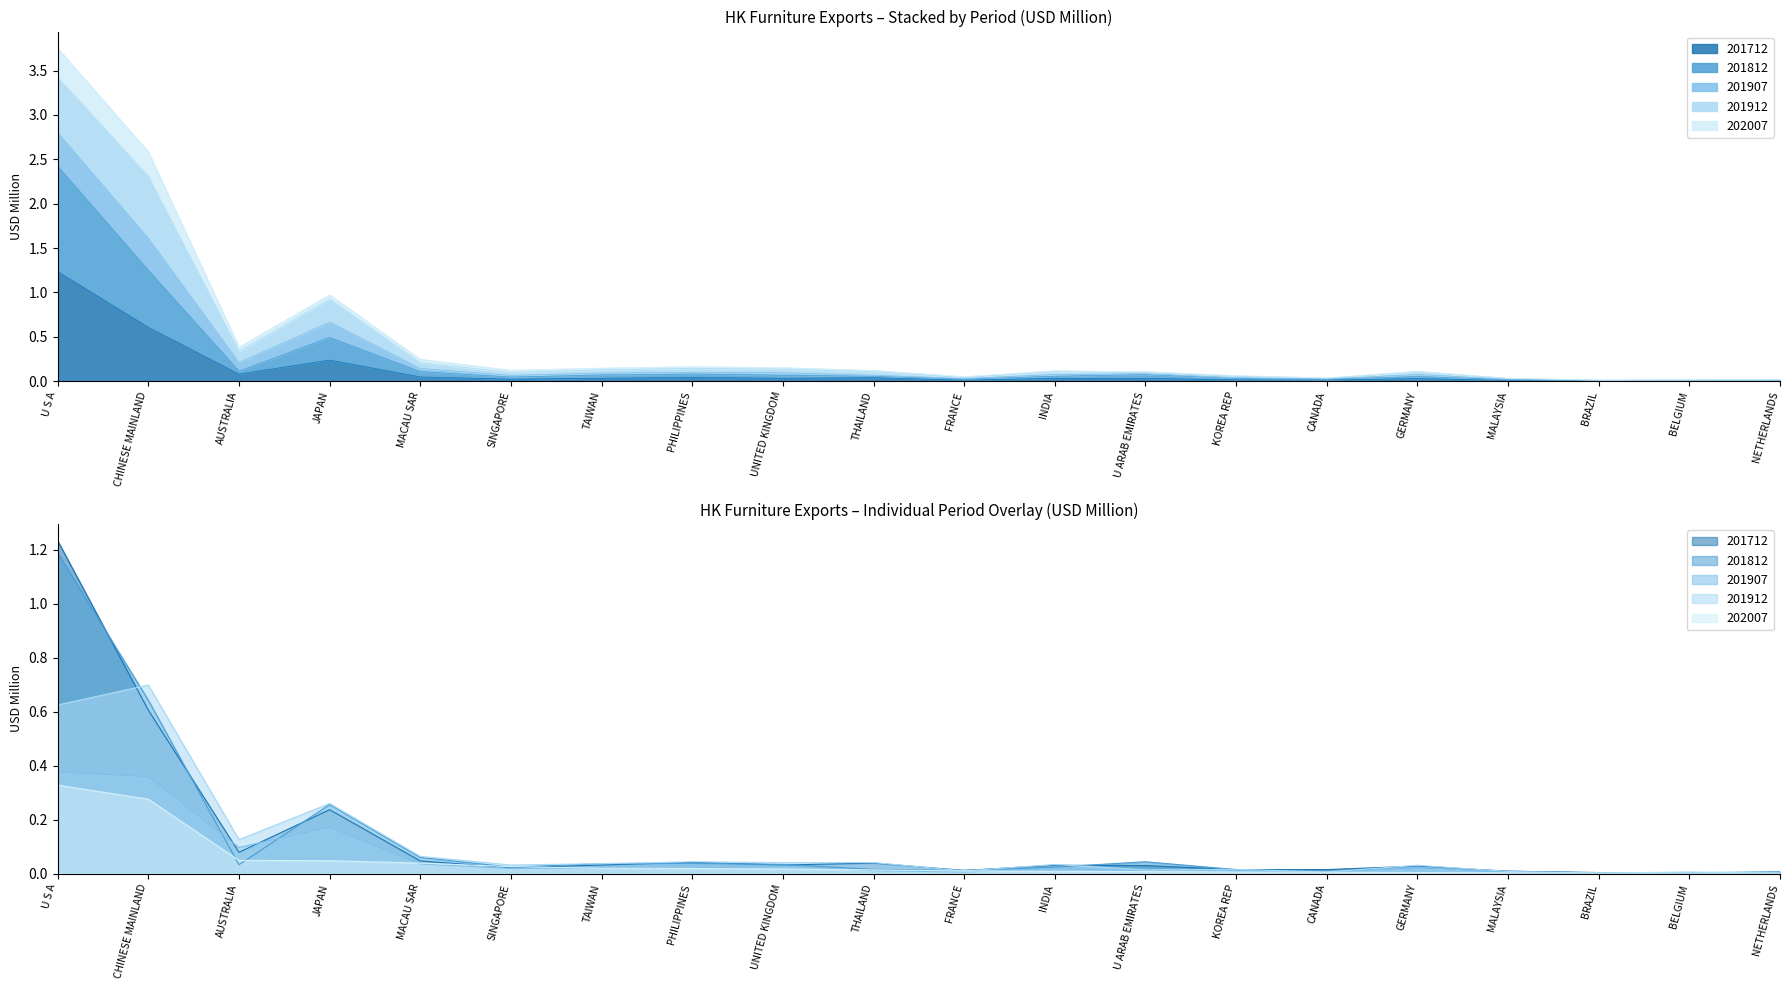

What is the label of the 7th point from the right?

KOREA REP